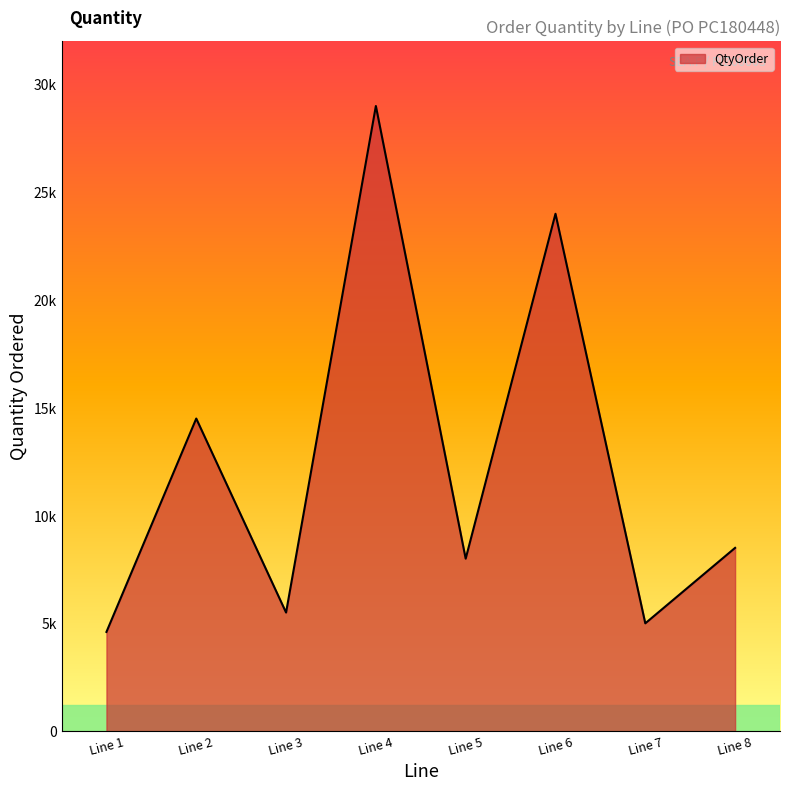

Rank the categories by value from highest to lowest.

Line 4, Line 6, Line 2, Line 8, Line 5, Line 3, Line 7, Line 1